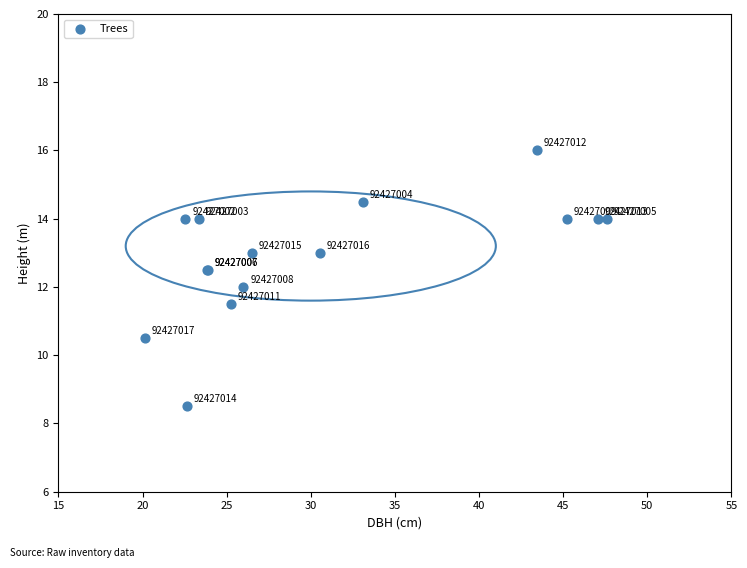

What Y value in the scatter plot is closest to 12?

12.0